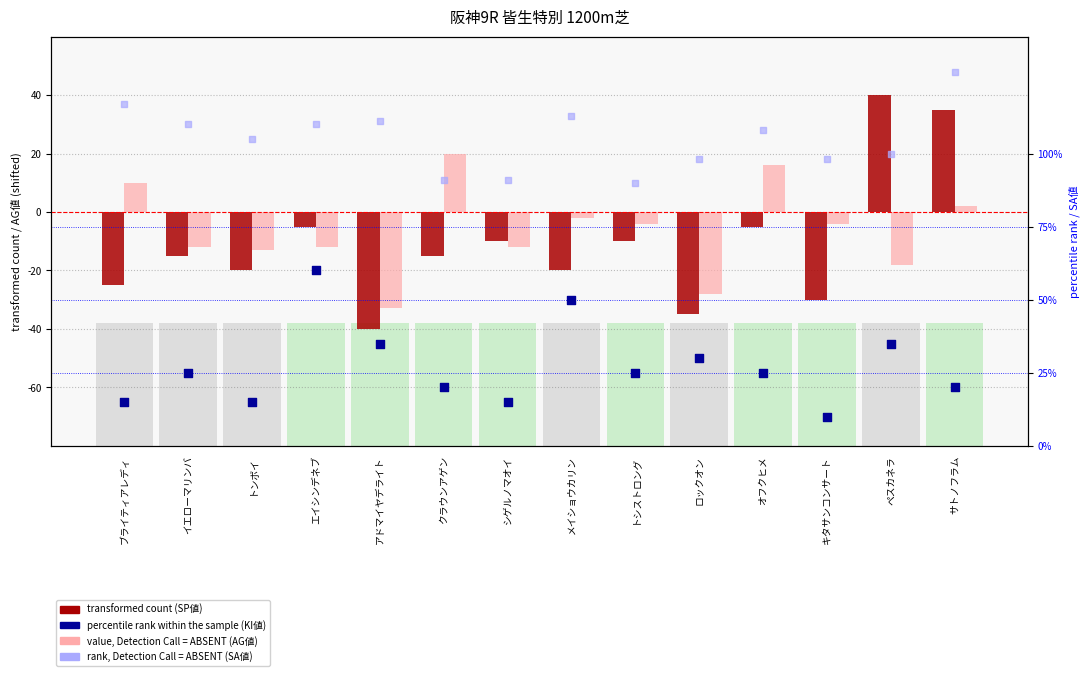

Which series has the widest spread of Y values?

transformed count (SP値)